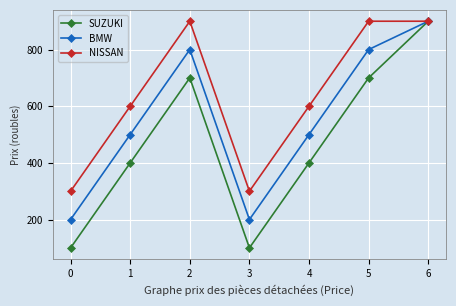

The value of BMW at 3 is 296. True or false?

False